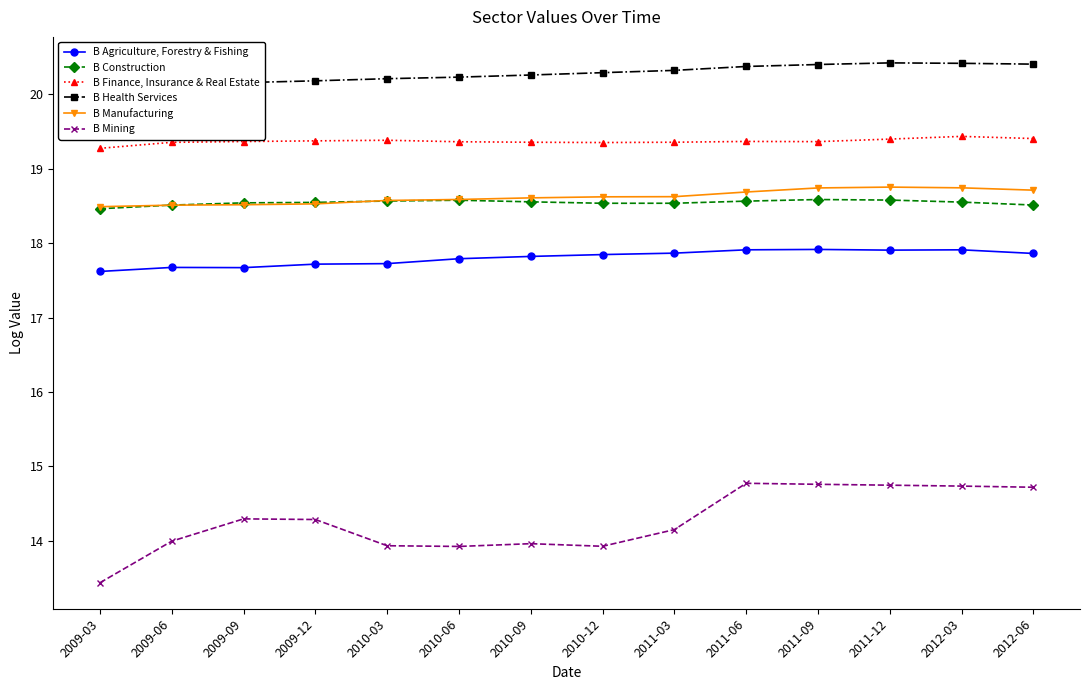

Is this an area chart (filled region under the line)?

No